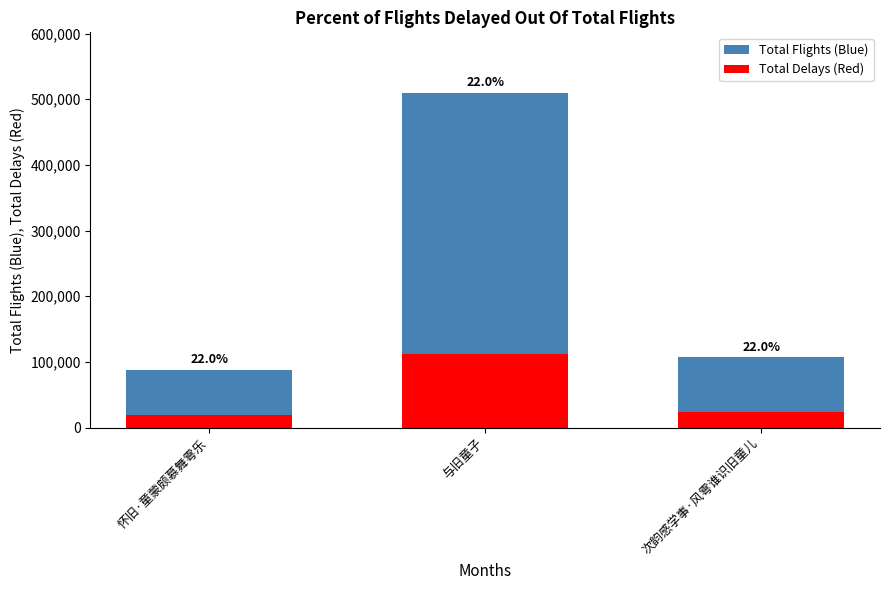

How many bars are there in total?

3